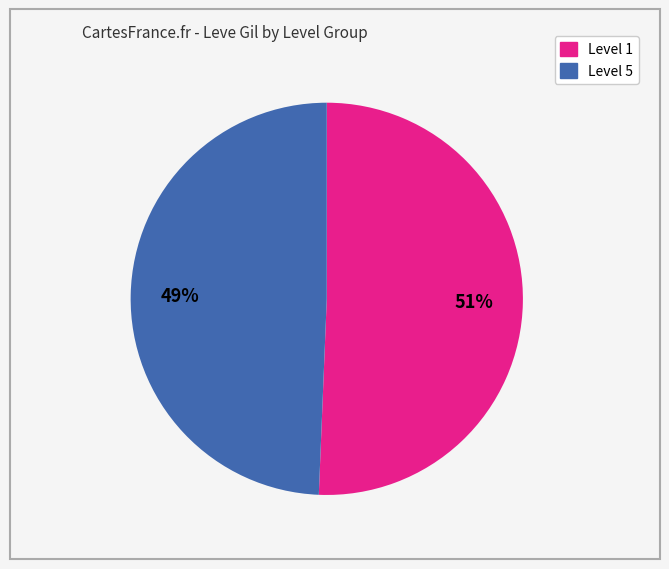

Is there any slice that represents more than half of the pie?

Yes